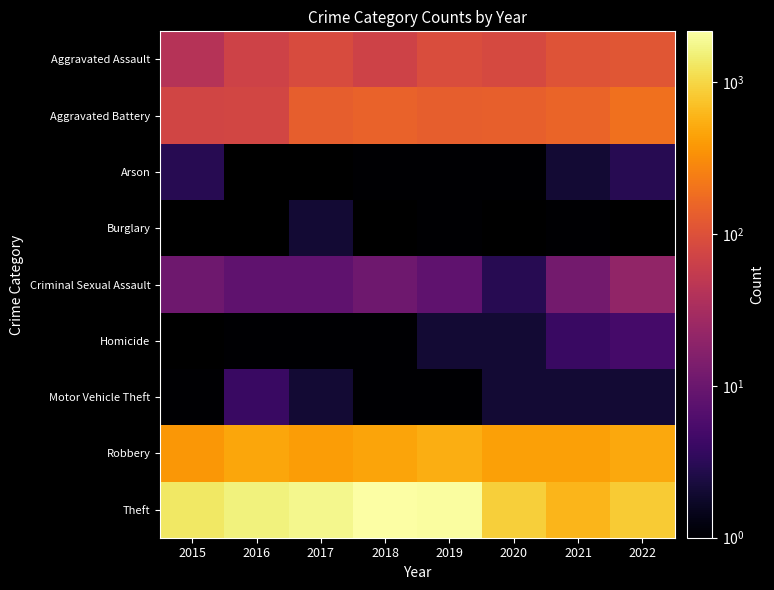

Which series changed the most between 2015 and 2016?

Theft